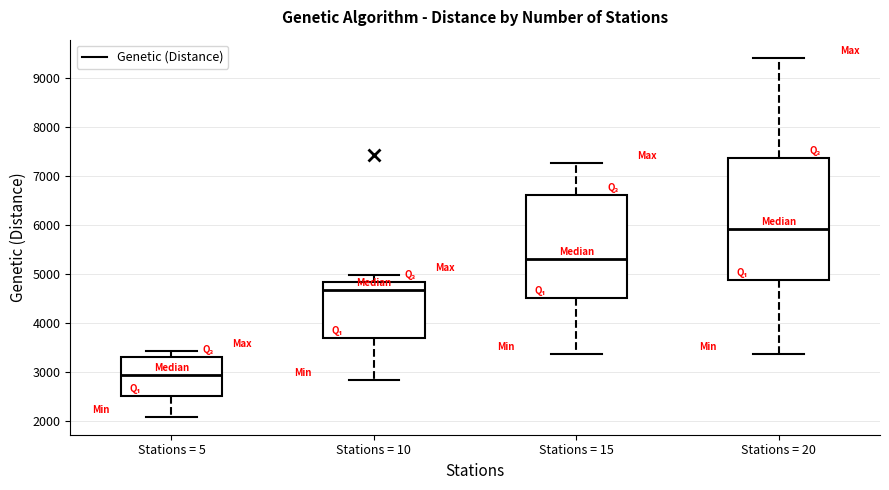

Which box has the lowest median line?

Stations = 5